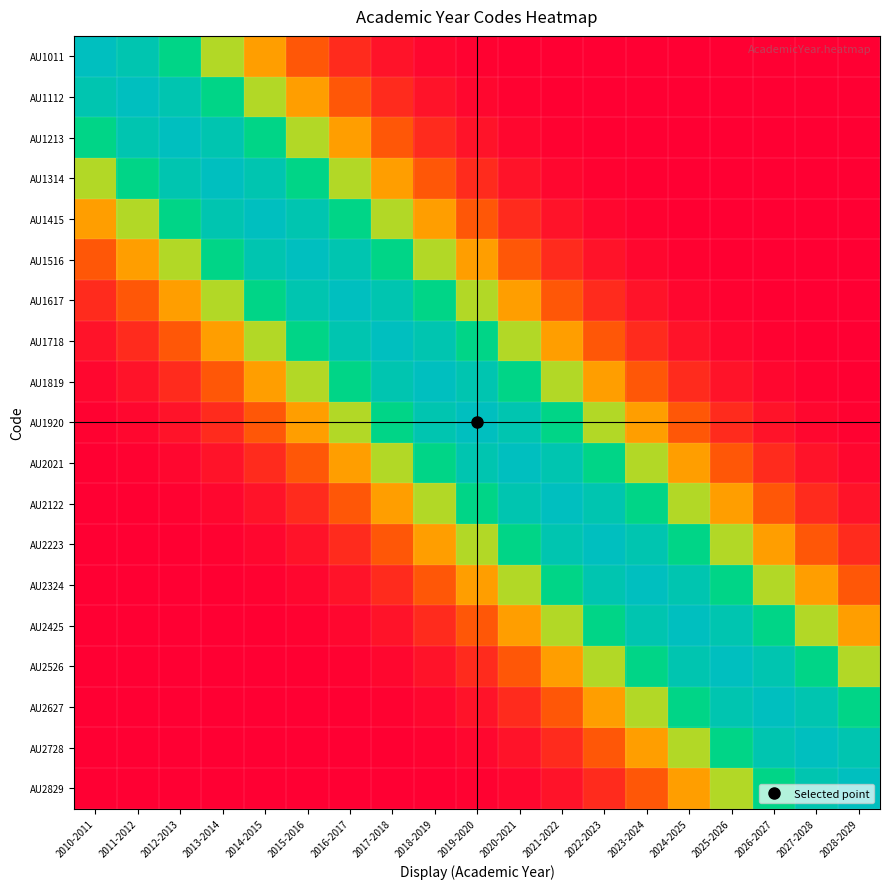

Which has a higher value, 2025-2026 or 2015-2016?

2015-2016